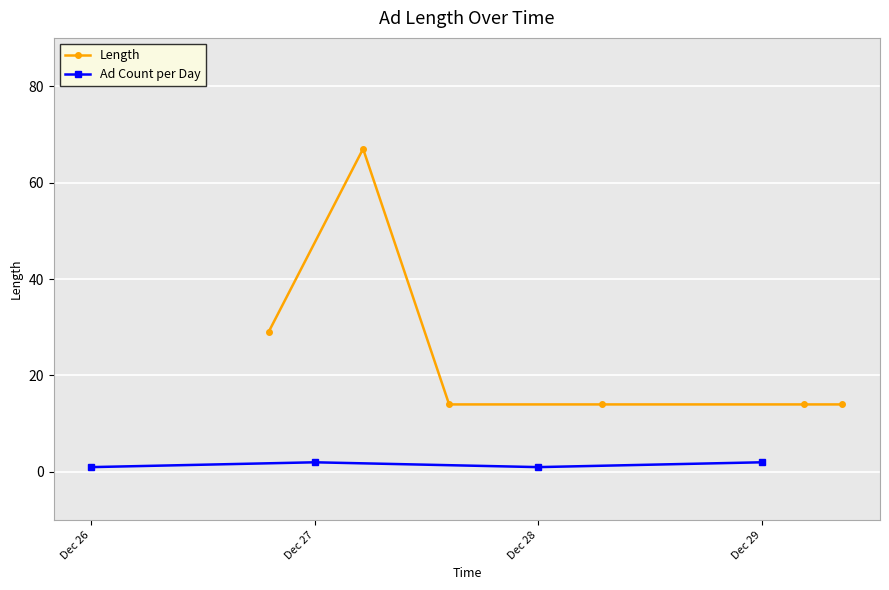

Does the chart display data point markers on the line(s)?

Yes